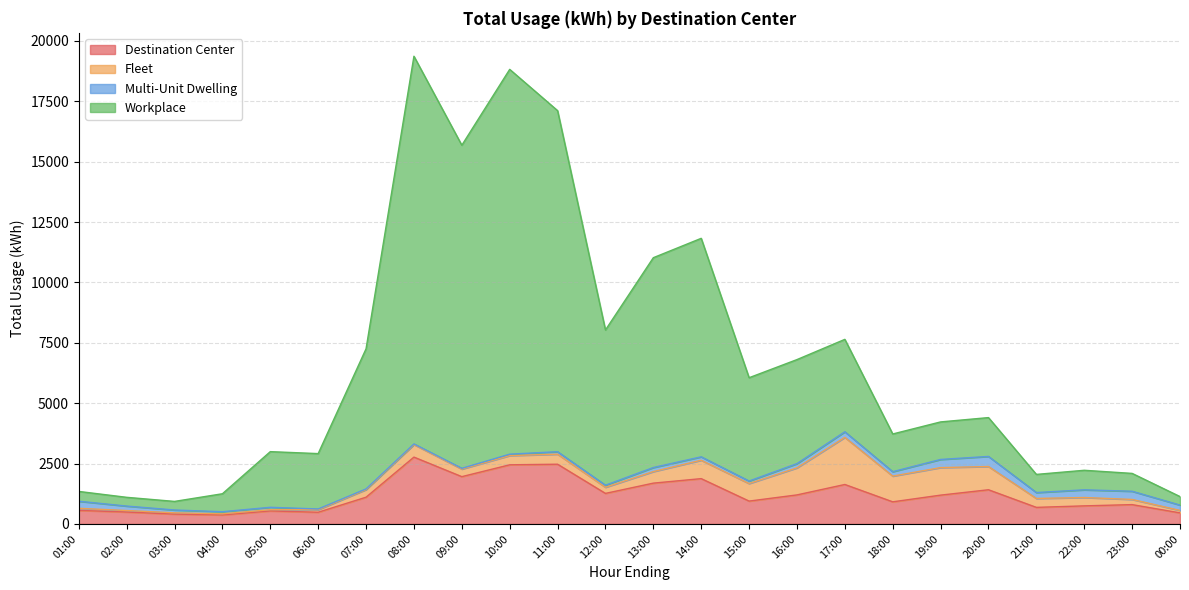

Which series changed the most between 06:00 and 23:00?

Workplace